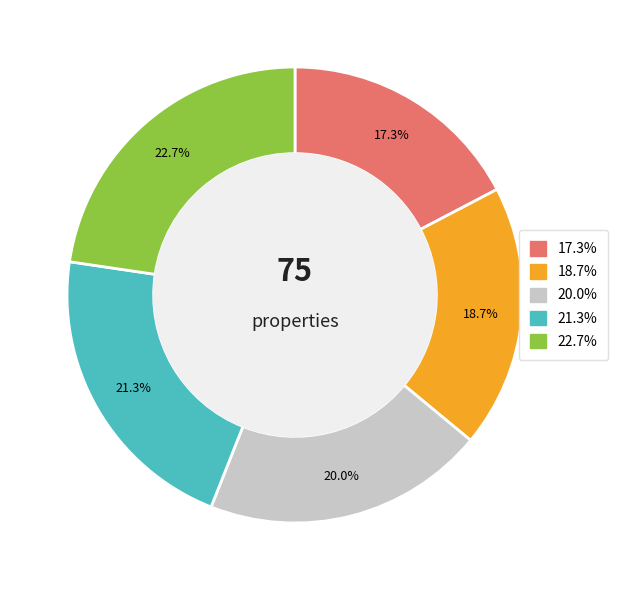

To the nearest percent, what is the difference between the largest and smallest slice percentages?

5%